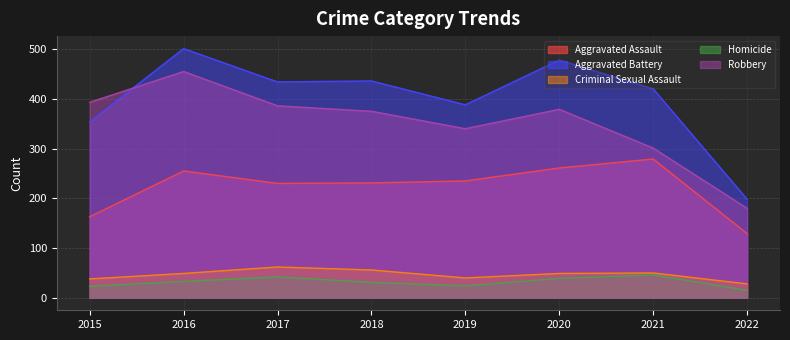

Reading left to right, what are all the values shown in this chart?

Aggravated Assault: 2015=163	2016=255	2017=230	2018=231	2019=235	2020=261	2021=279	2022=129
Aggravated Battery: 2015=354	2016=501	2017=434	2018=436	2019=388	2020=478	2021=420	2022=198
Criminal Sexual Assault: 2015=38	2016=49	2017=62	2018=56	2019=40	2020=49	2021=50	2022=28
Homicide: 2015=23	2016=33	2017=42	2018=31	2019=24	2020=39	2021=46	2022=15
Robbery: 2015=393	2016=455	2017=386	2018=375	2019=340	2020=379	2021=301	2022=180